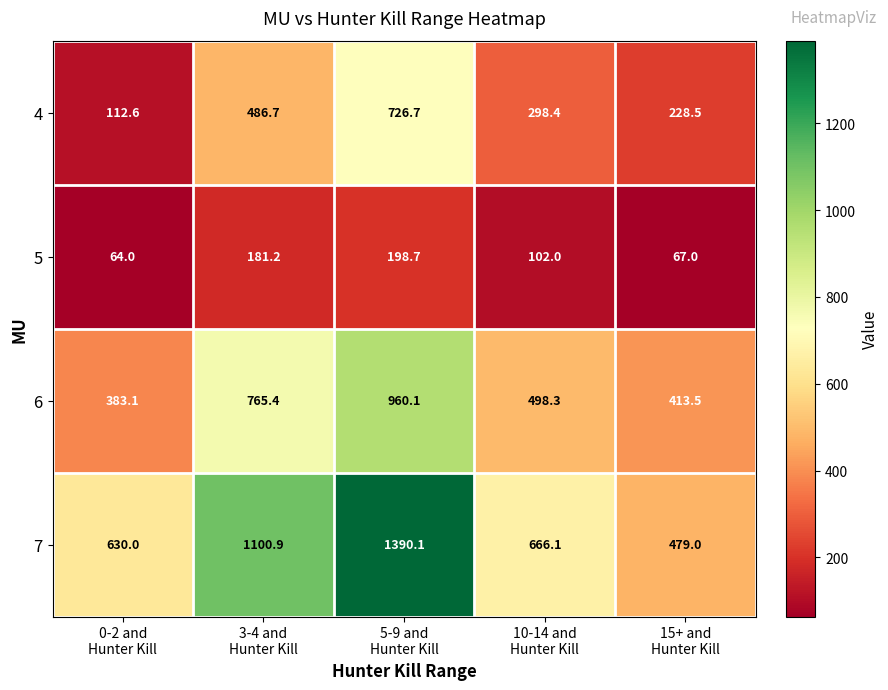

Reading left to right, list all the values displayed in this chart.

4: 112.6	486.7	726.7	298.4	228.5
5: 64.0	181.2	198.7	102.0	67.0
6: 383.1	765.4	960.1	498.3	413.5
7: 630.0	1100.9	1390.1	666.1	479.0